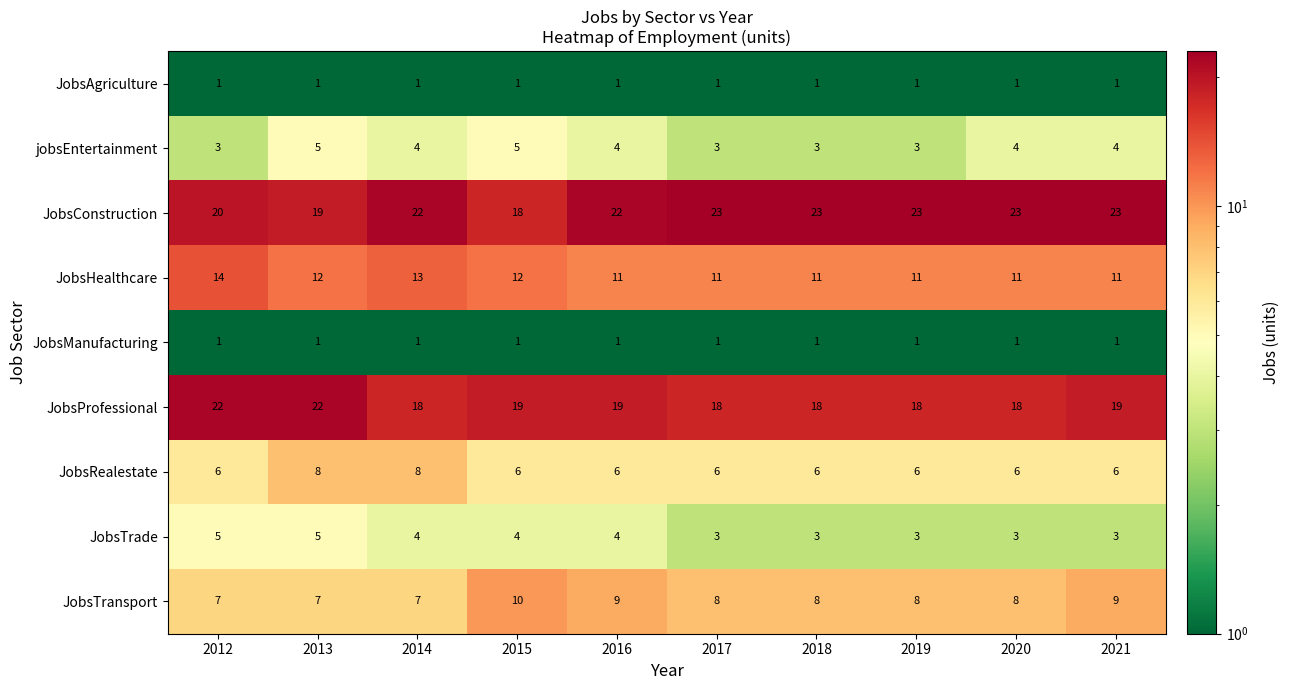

True or false: JobsTransport has a value of 11 at 2013.

False